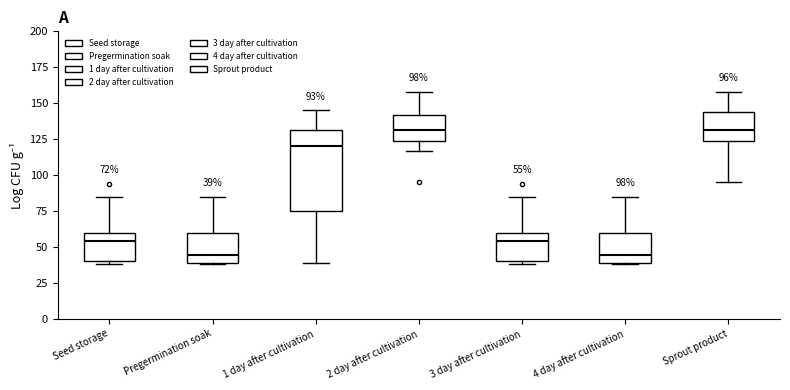

Which box is the tallest, from its lower edge to its upper edge?

1 day after cultivation